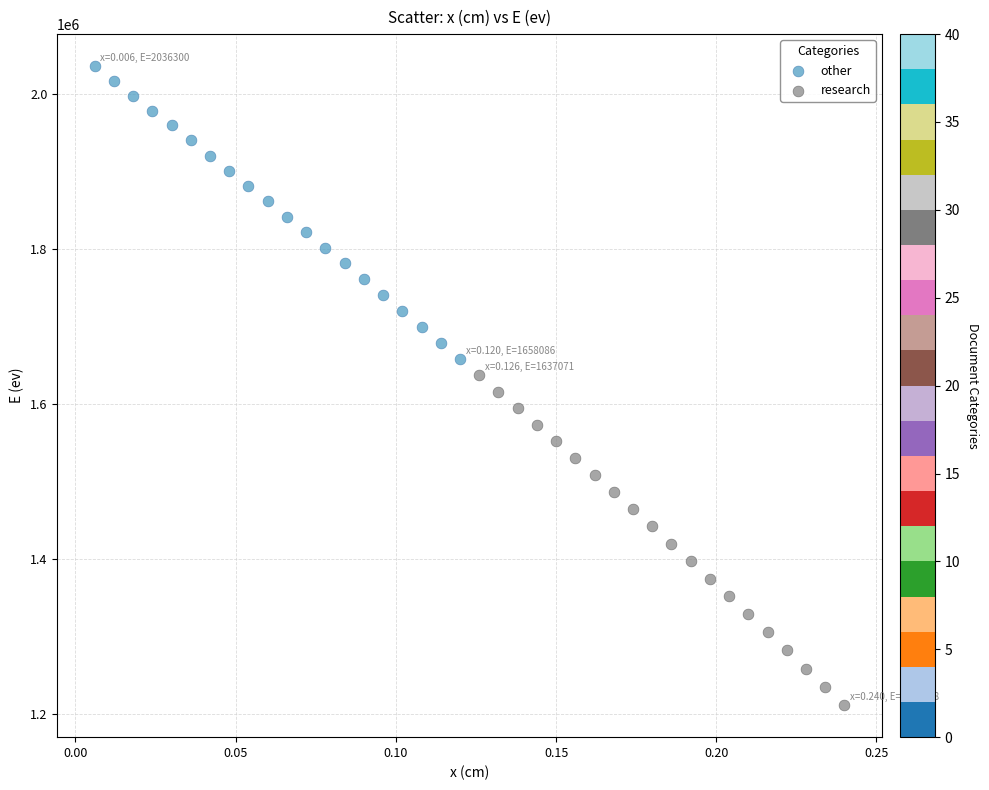

Which series has the widest spread of Y values?

research